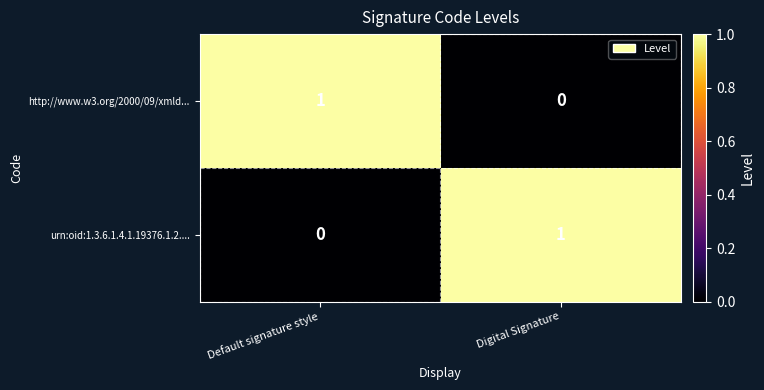

At which label does http://www.w3.org/2000/09/xmld... reach its minimum?

Digital Signature